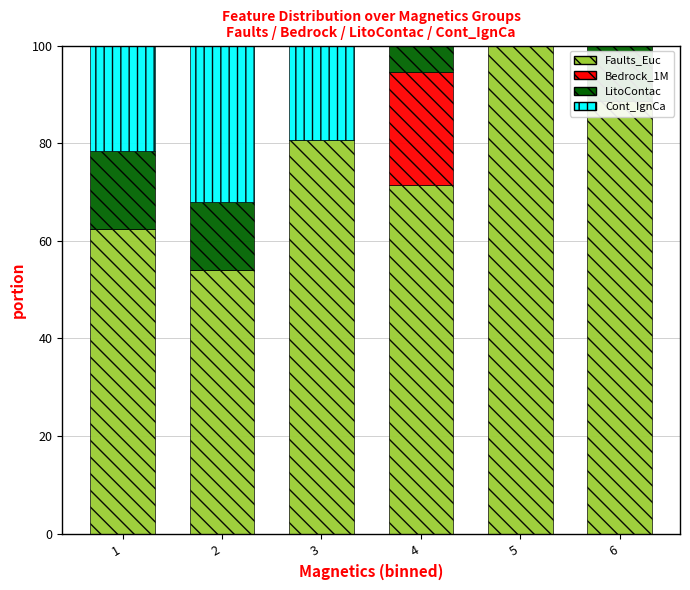

Reading left to right, transcribe all the data shown in this chart.

Faults_Euc: 62.5	54.0	80.7	71.3	100.0	88.7
Bedrock_1M: 0.0	0.0	0.0	23.3	0.0	0.0
LitoContac: 16.0	14.0	0.0	5.4	0.0	11.3
Cont_IgnCa: 21.5	32.0	19.3	0.0	0.0	0.0